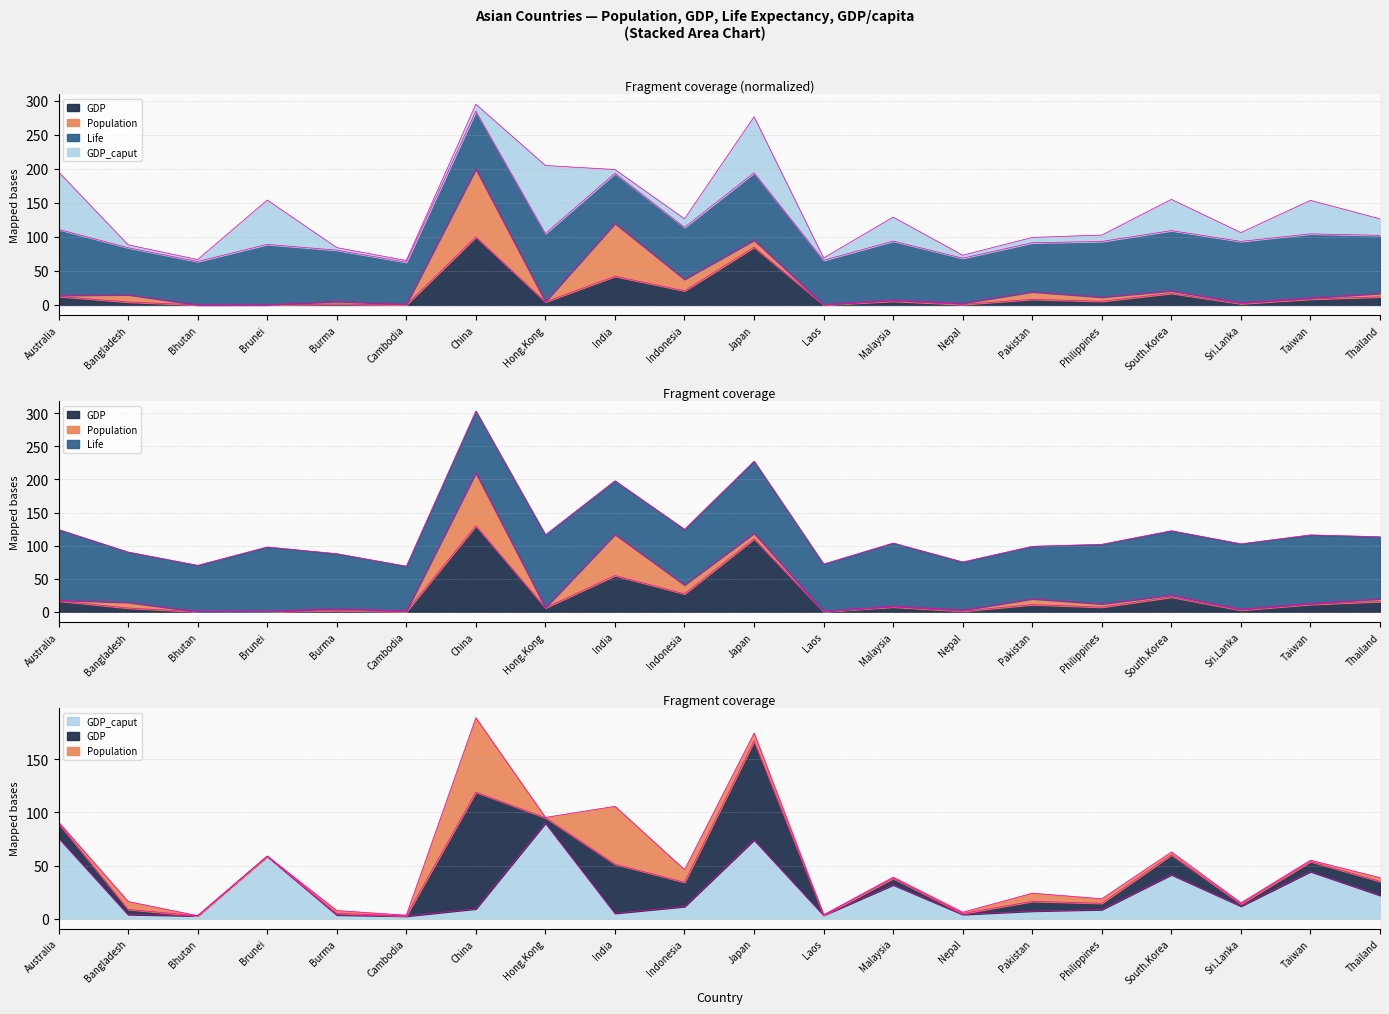

What is the difference between the GDP_caput values at South.Korea and Philippines?

32.9